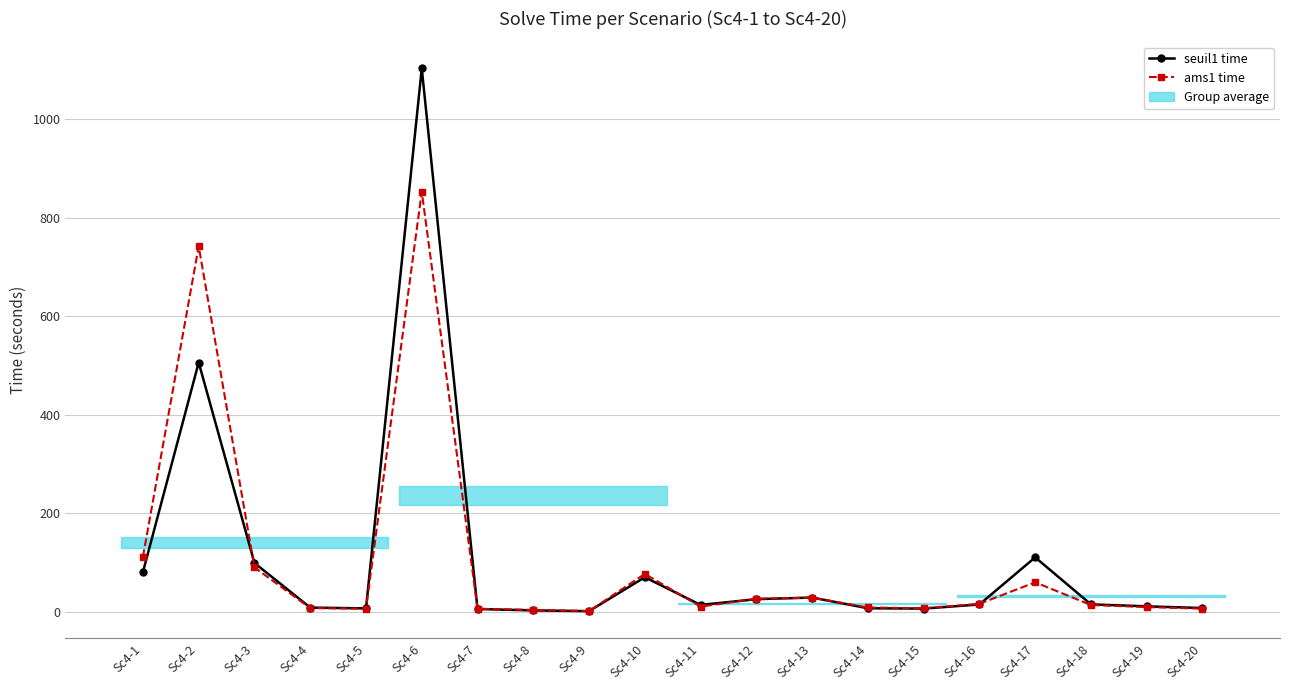

What is the value of the seuil1 time point at the 15th from the left?

6.6